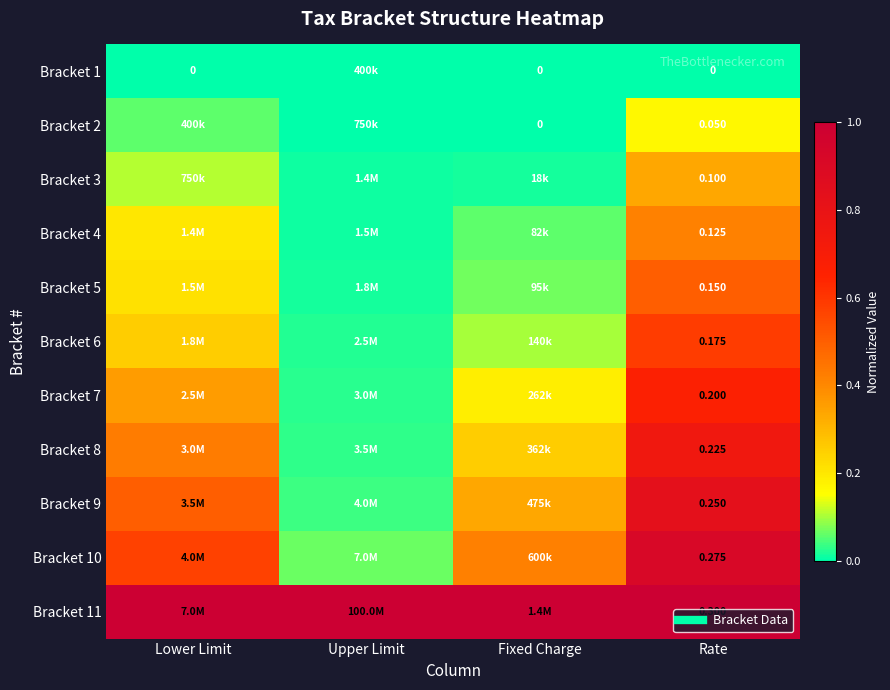

Rank the categories by Bracket 2 value from highest to lowest.

Rate, Lower Limit, Upper Limit, Fixed Charge